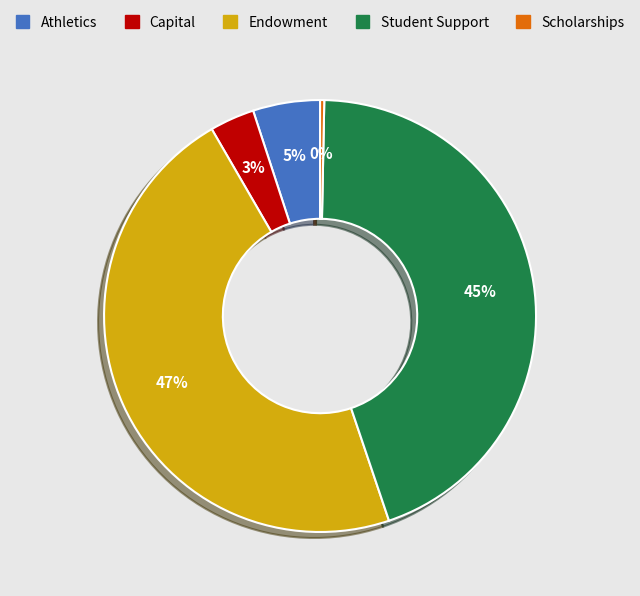

Is there any slice that represents more than half of the pie?

No